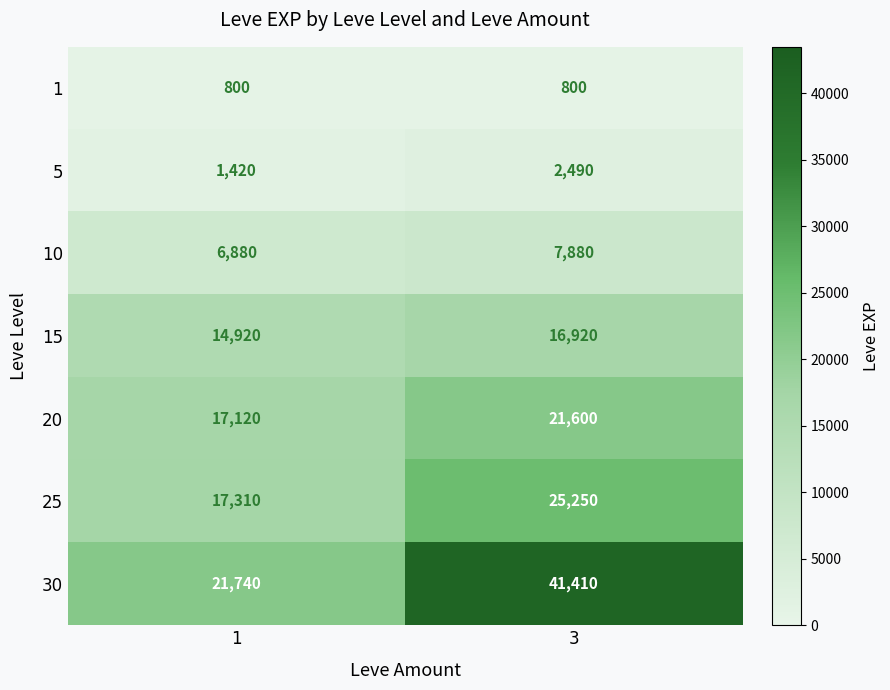

What is the average value of the 20 series?

19360